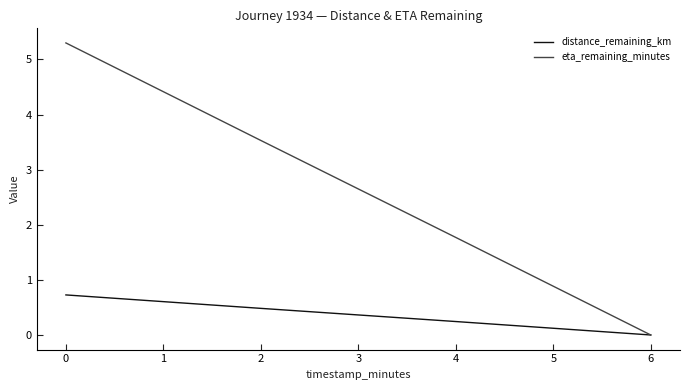

Is it true that eta_remaining_minutes equals 7.8 at 0?

False